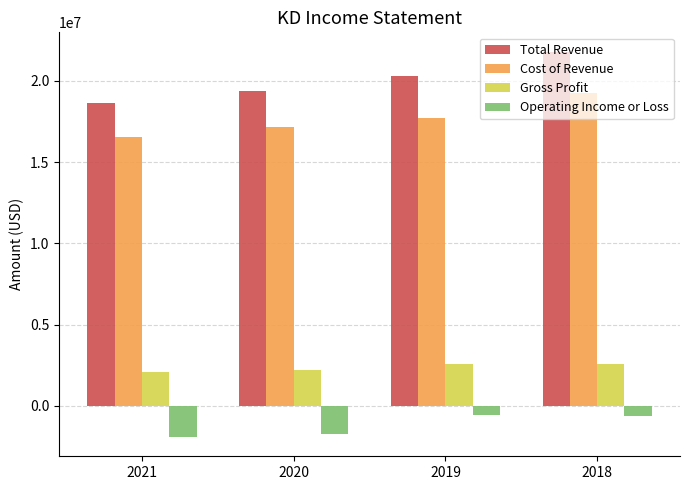

What is the sum of the Operating Income or Loss values at 2021 and 2018?

-2553000